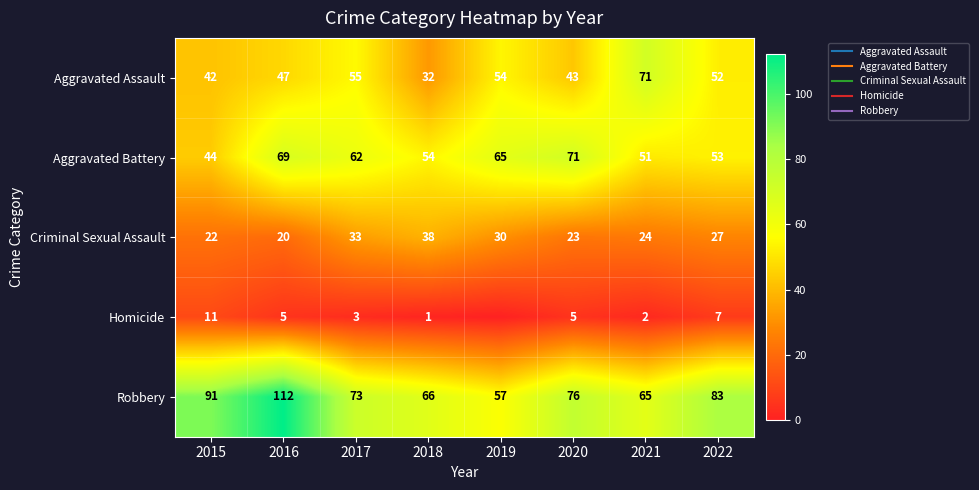

List the labels in order of Criminal Sexual Assault value, smallest first.

2016, 2015, 2020, 2021, 2022, 2019, 2017, 2018